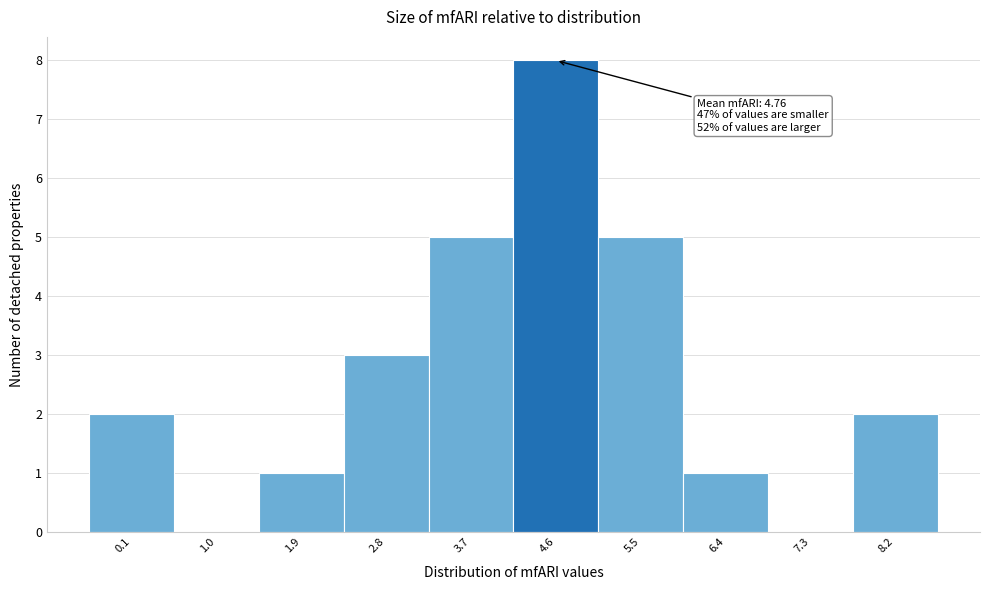

Reading left to right, list all the values displayed in this chart.

0.1=2	1.0=0	1.9=1	2.8=3	3.7=5	4.6=8	5.5=5	6.4=1	7.3=0	8.2=2